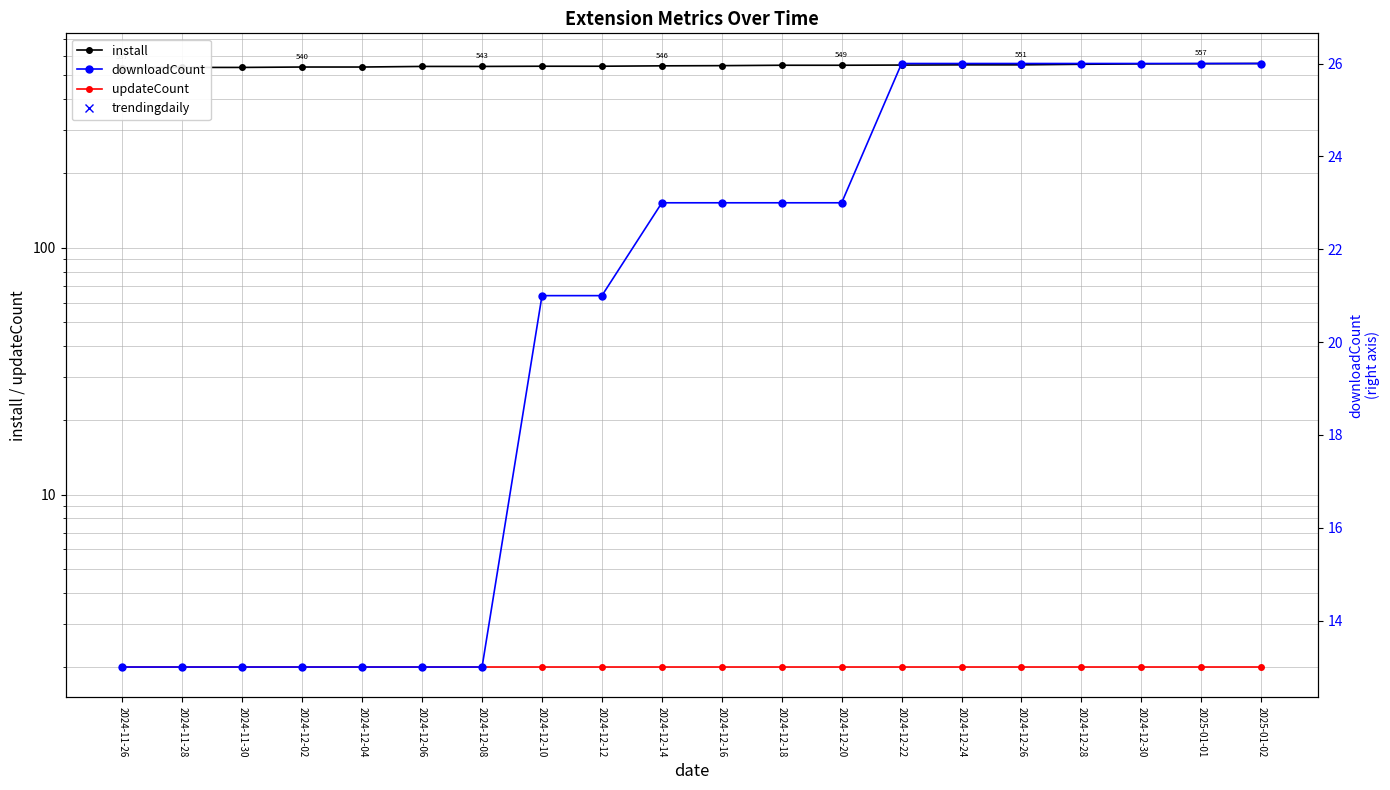

Which series reaches the minimum Y coordinate?

trendingdaily